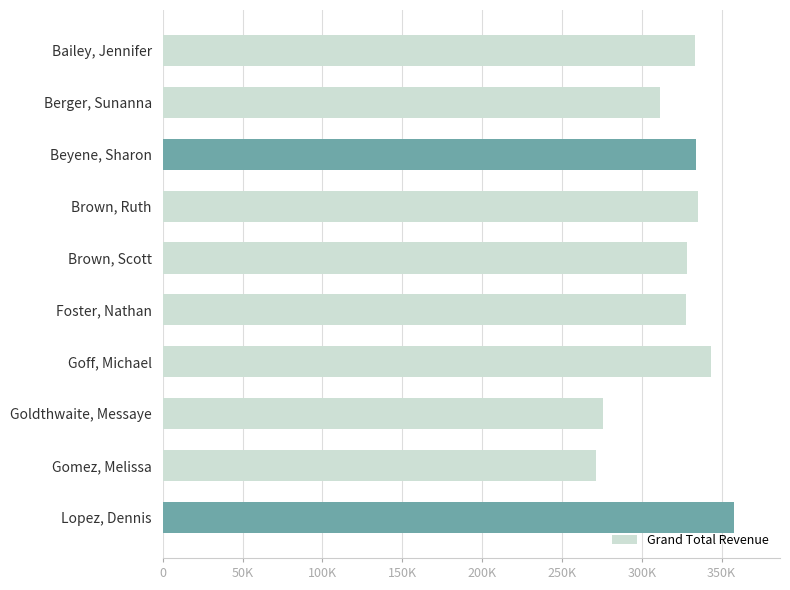

Does the chart contain any negative values?

No